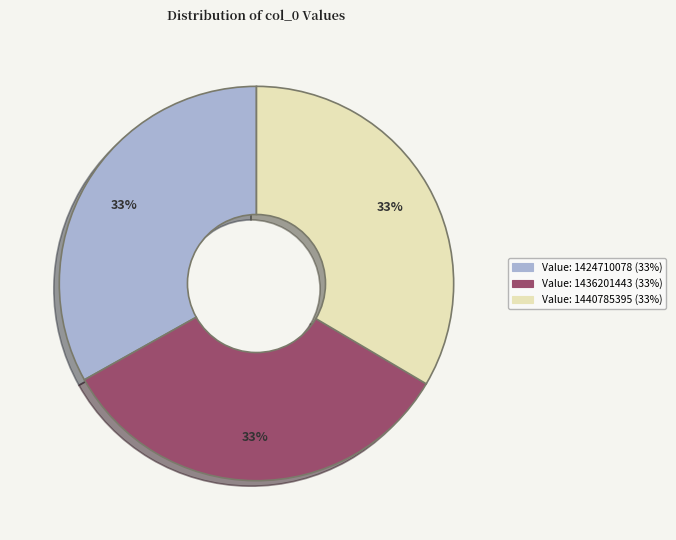

Does any single category account for the majority?

No